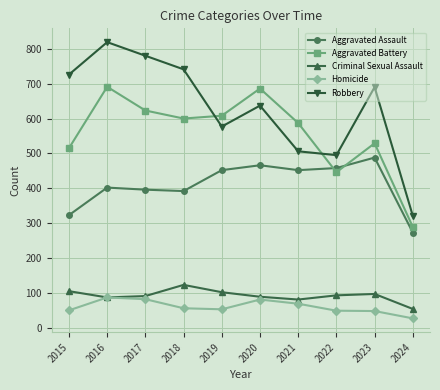

At 2017, list the series in order from largest to smallest.

Robbery, Aggravated Battery, Aggravated Assault, Criminal Sexual Assault, Homicide